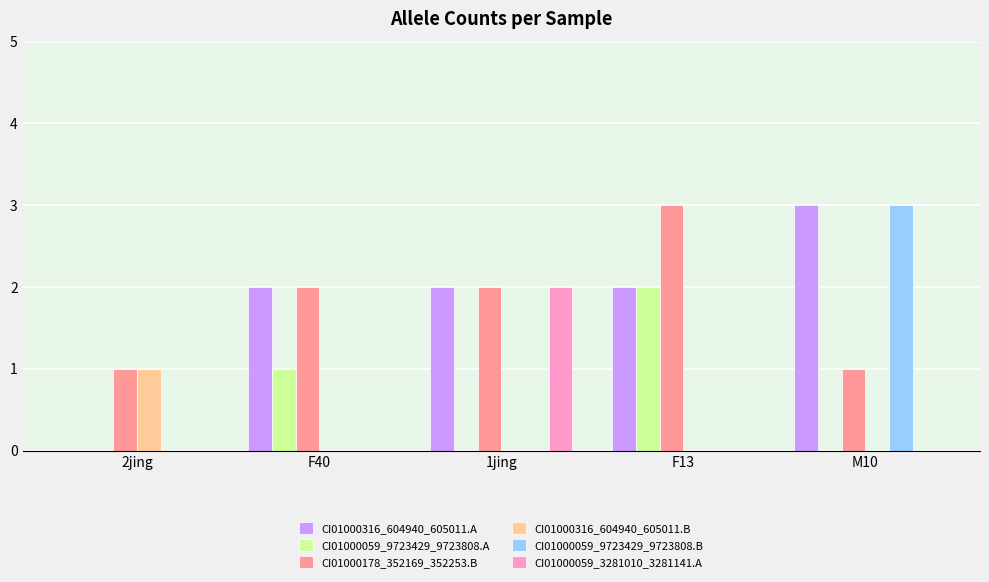

Are the bars grouped side by side (vs. stacked)?

Yes